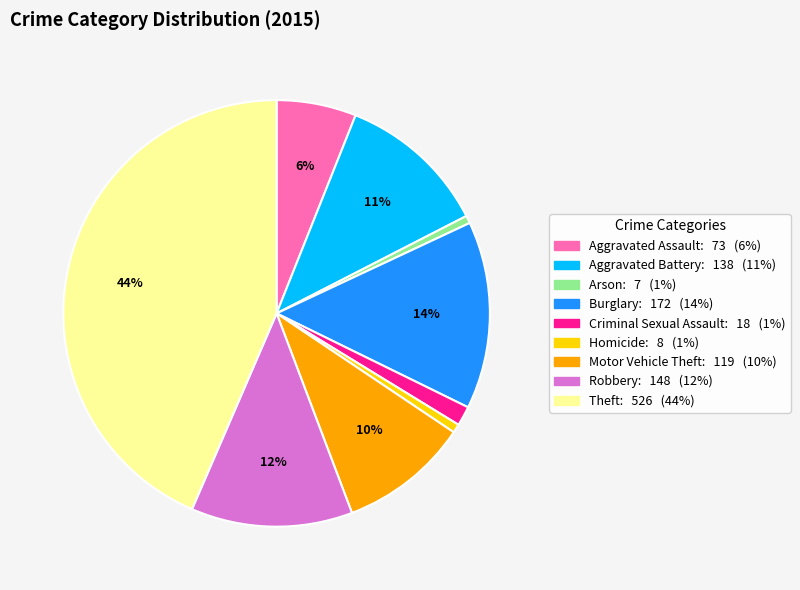

How many segments does this pie chart have?

9